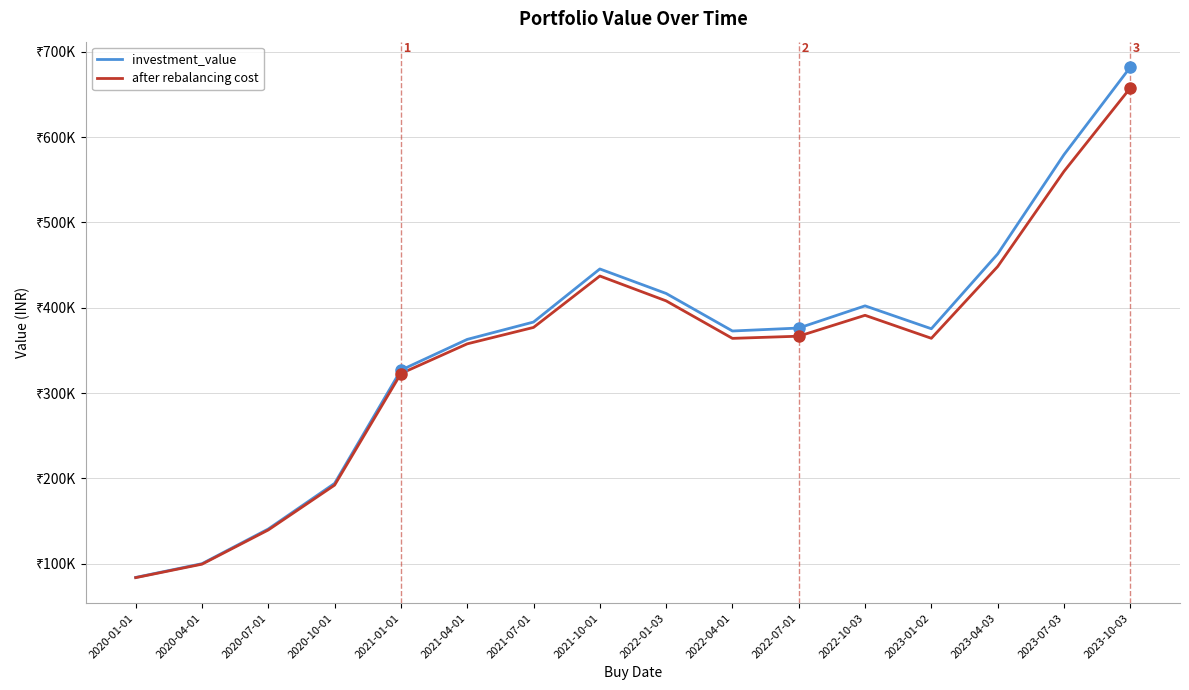

Which series has the largest range (max minus min)?

investment_value